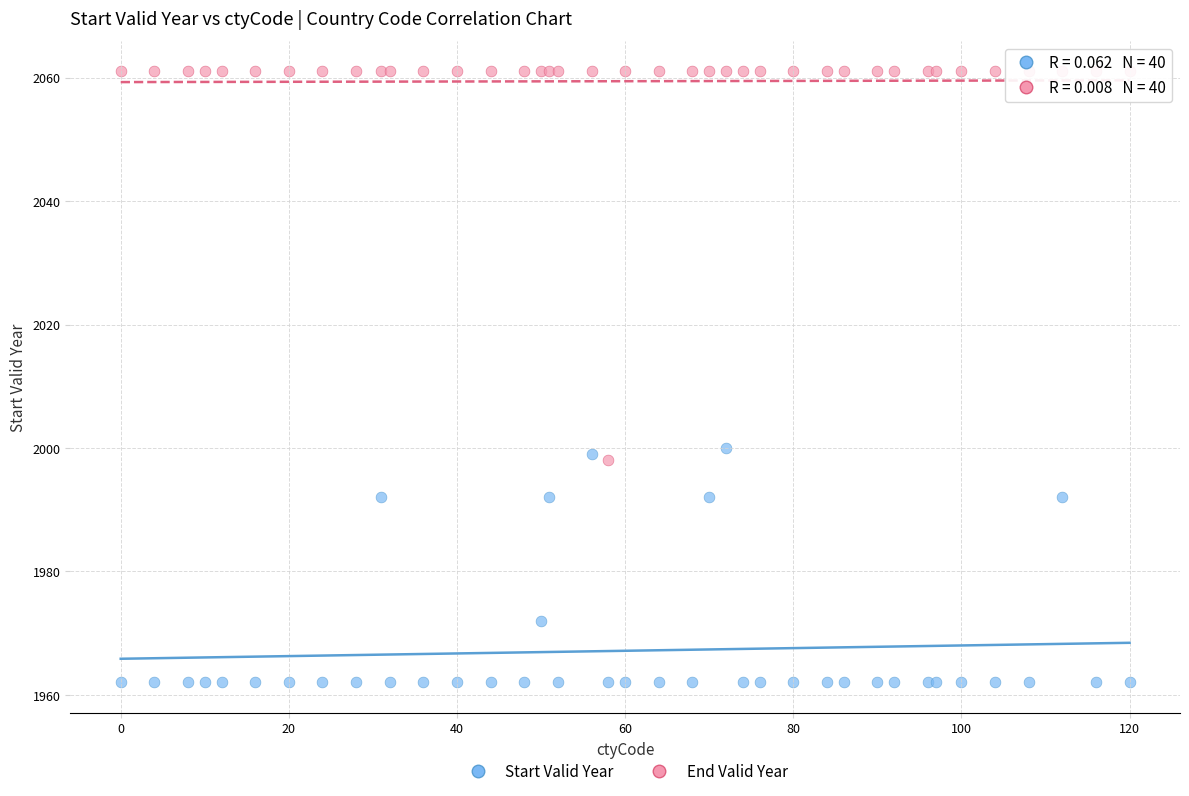

Which series has the widest spread of Y values?

End Valid Year